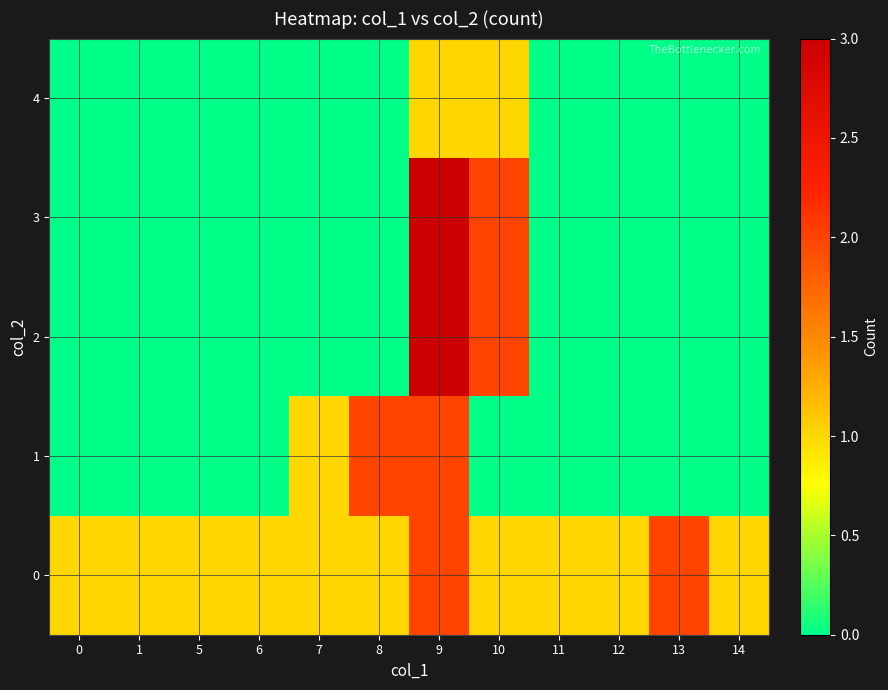

How many categories are shown in the chart?

12